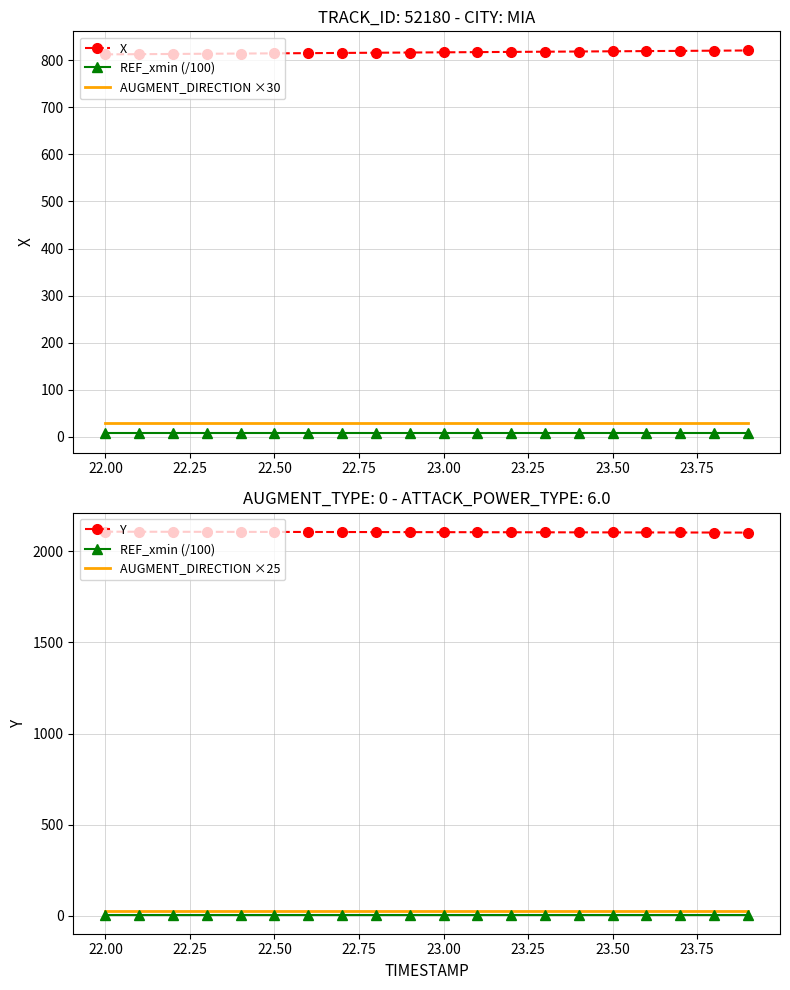

Which series has the largest total across all categories?

Y